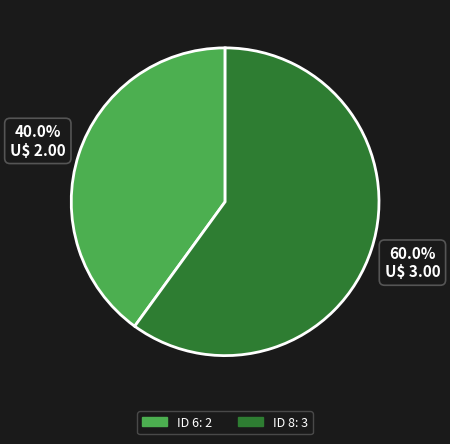

What is the smallest slice in the pie chart?

ID 6